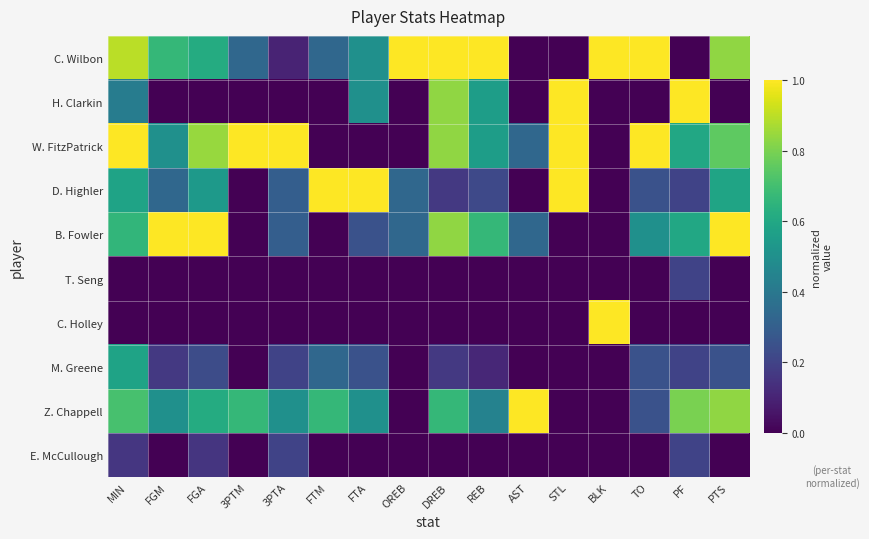

Reading left to right, list all the values displayed in this chart.

C. Wilbon: MIN=0.9	FGM=0.7	FGA=0.6	3PTM=0.3	3PTA=0.1	FTM=0.3	FTA=0.5	OREB=1.0	DREB=1.0	REB=1.0	AST=0.0	STL=0.0	BLK=1.0	TO=1.0	PF=0.0	PTS=0.8
H. Clarkin: MIN=0.4	FGM=0.0	FGA=0.0	3PTM=0.0	3PTA=0.0	FTM=0.0	FTA=0.5	OREB=0.0	DREB=0.8	REB=0.6	AST=0.0	STL=1.0	BLK=0.0	TO=0.0	PF=1.0	PTS=0.0
W. FitzPatrick: MIN=1.0	FGM=0.5	FGA=0.8	3PTM=1.0	3PTA=1.0	FTM=0.0	FTA=0.0	OREB=0.0	DREB=0.8	REB=0.6	AST=0.3	STL=1.0	BLK=0.0	TO=1.0	PF=0.6	PTS=0.8
D. Highler: MIN=0.6	FGM=0.3	FGA=0.5	3PTM=0.0	3PTA=0.3	FTM=1.0	FTA=1.0	OREB=0.3	DREB=0.2	REB=0.2	AST=0.0	STL=1.0	BLK=0.0	TO=0.2	PF=0.2	PTS=0.6
B. Fowler: MIN=0.7	FGM=1.0	FGA=1.0	3PTM=0.0	3PTA=0.3	FTM=0.0	FTA=0.2	OREB=0.3	DREB=0.8	REB=0.7	AST=0.3	STL=0.0	BLK=0.0	TO=0.5	PF=0.6	PTS=1.0
T. Seng: MIN=0.0	FGM=0.0	FGA=0.0	3PTM=0.0	3PTA=0.0	FTM=0.0	FTA=0.0	OREB=0.0	DREB=0.0	REB=0.0	AST=0.0	STL=0.0	BLK=0.0	TO=0.0	PF=0.2	PTS=0.0
C. Holley: MIN=0.0	FGM=0.0	FGA=0.0	3PTM=0.0	3PTA=0.0	FTM=0.0	FTA=0.0	OREB=0.0	DREB=0.0	REB=0.0	AST=0.0	STL=0.0	BLK=1.0	TO=0.0	PF=0.0	PTS=0.0
M. Greene: MIN=0.6	FGM=0.2	FGA=0.2	3PTM=0.0	3PTA=0.2	FTM=0.3	FTA=0.2	OREB=0.0	DREB=0.2	REB=0.1	AST=0.0	STL=0.0	BLK=0.0	TO=0.2	PF=0.2	PTS=0.2
Z. Chappell: MIN=0.7	FGM=0.5	FGA=0.6	3PTM=0.7	3PTA=0.5	FTM=0.7	FTA=0.5	OREB=0.0	DREB=0.7	REB=0.4	AST=1.0	STL=0.0	BLK=0.0	TO=0.2	PF=0.8	PTS=0.8
E. McCullough: MIN=0.2	FGM=0.0	FGA=0.2	3PTM=0.0	3PTA=0.2	FTM=0.0	FTA=0.0	OREB=0.0	DREB=0.0	REB=0.0	AST=0.0	STL=0.0	BLK=0.0	TO=0.0	PF=0.2	PTS=0.0